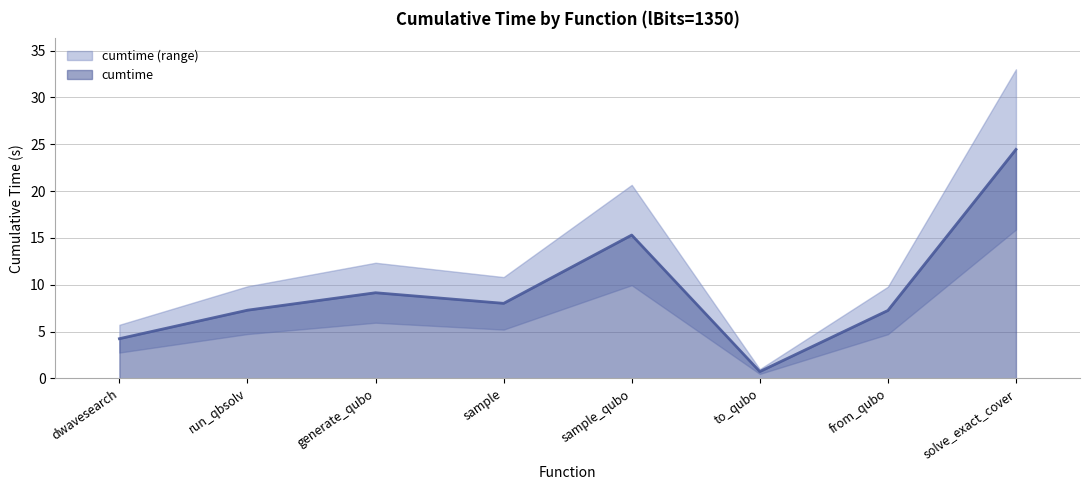

Reading right to left, what are all the values shown in this chart?

24.4	7.2	0.7	15.3	8.0	9.1	7.3	4.2